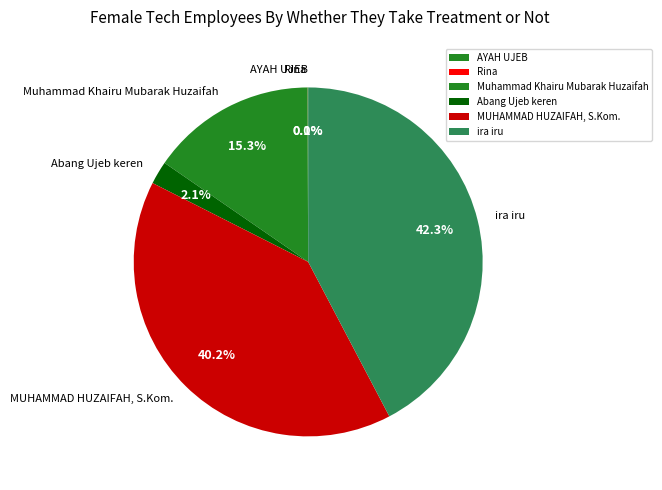

What portion of the pie excludes MUHAMMAD HUZAIFAH, S.Kom.?

59.8%